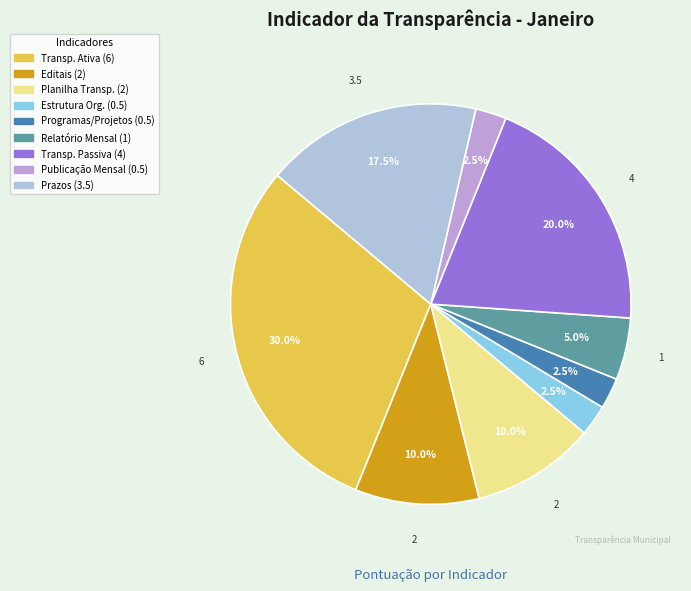

How many slices are in this pie chart?

9